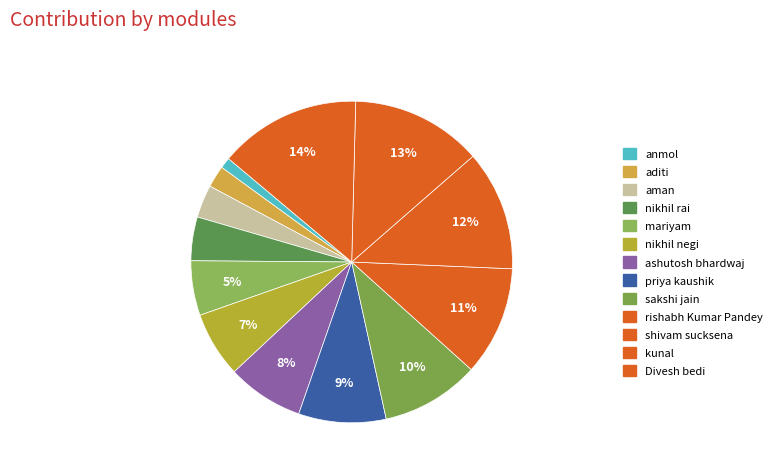

What percentage is the anmol slice, to the nearest percent?

1%